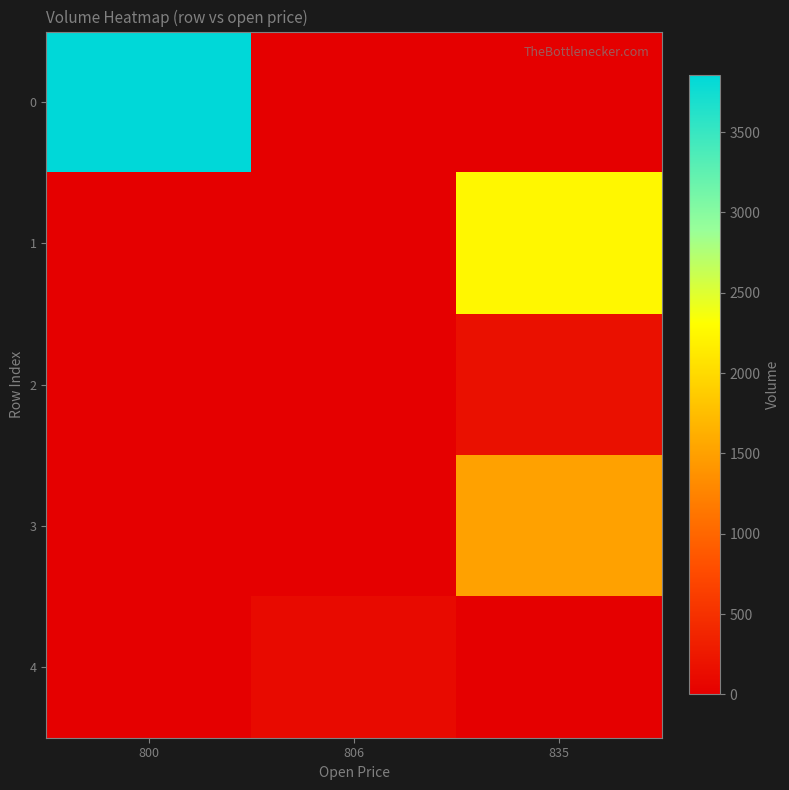

What is the greatest value displayed?

3856.0